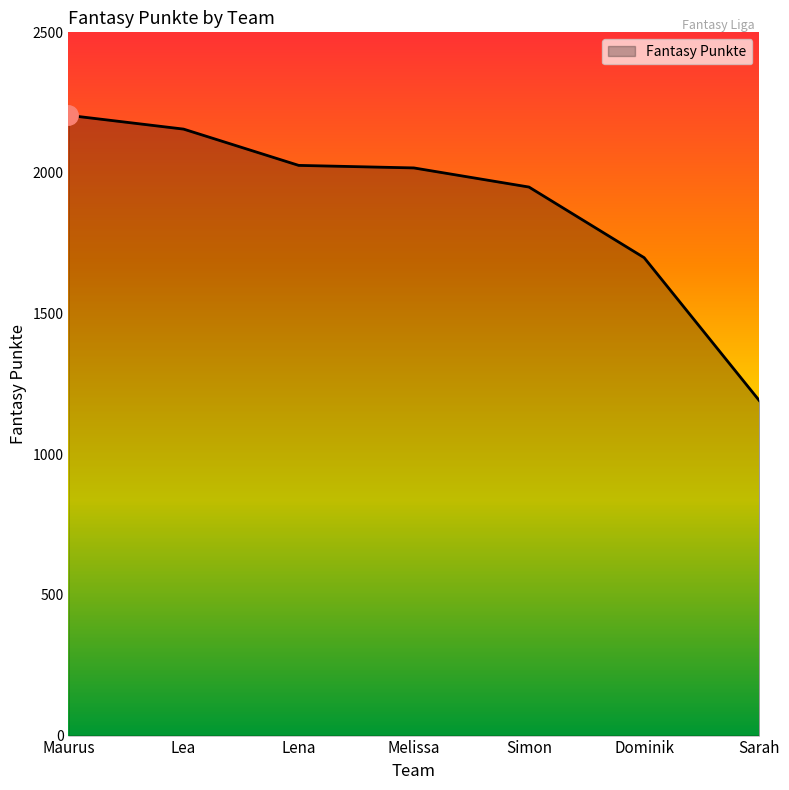

What position from the right is Melissa?

4